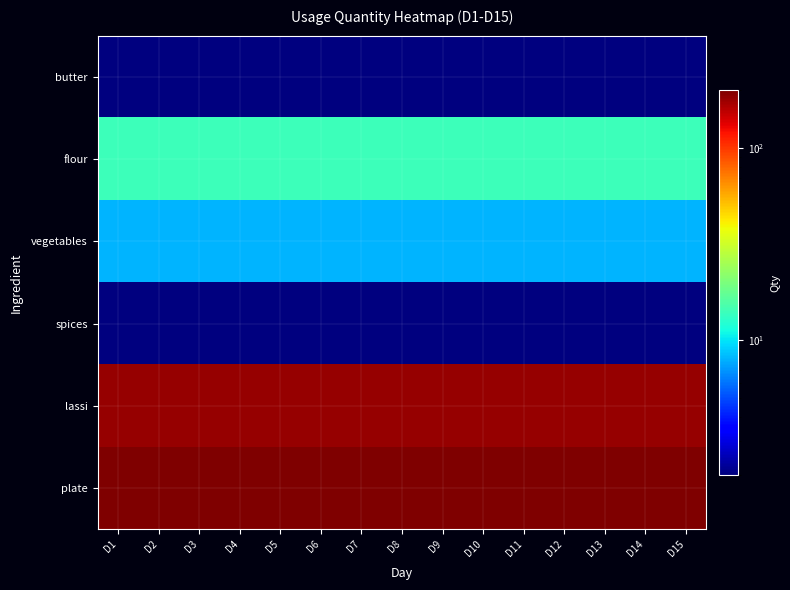

Between D6 and D12, which is larger?

D6